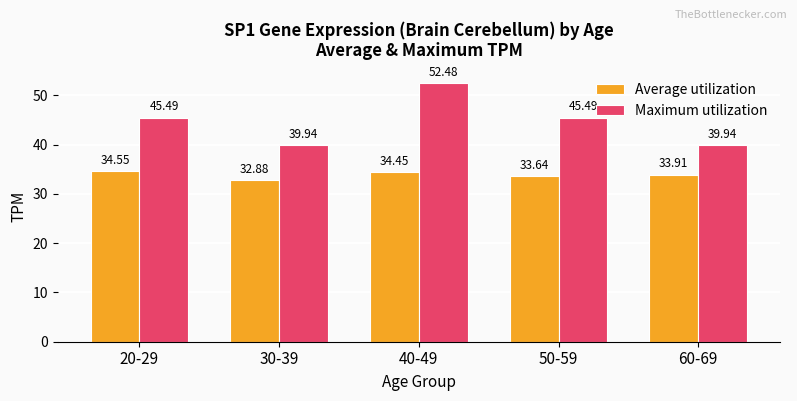

What is the label of the 5th bar from the right?

20-29